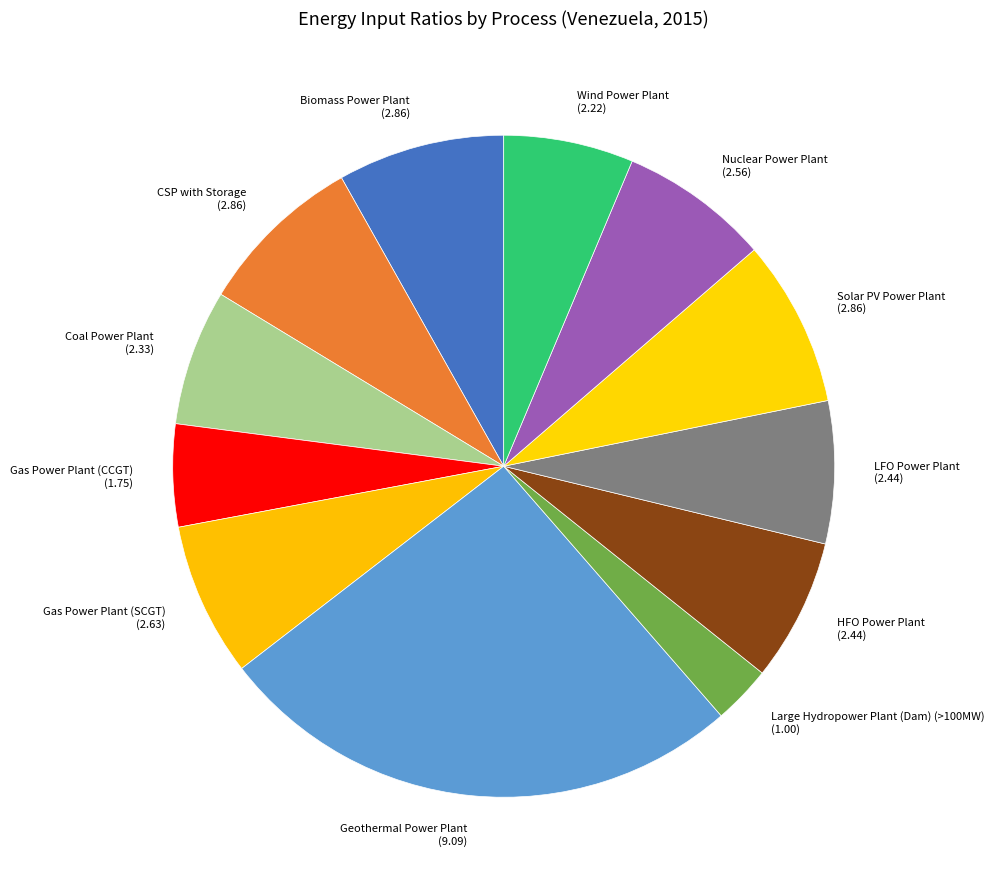

Combined, do Wind Power Plant (2.22) and Nuclear Power Plant (2.56) account for over 50%?

No